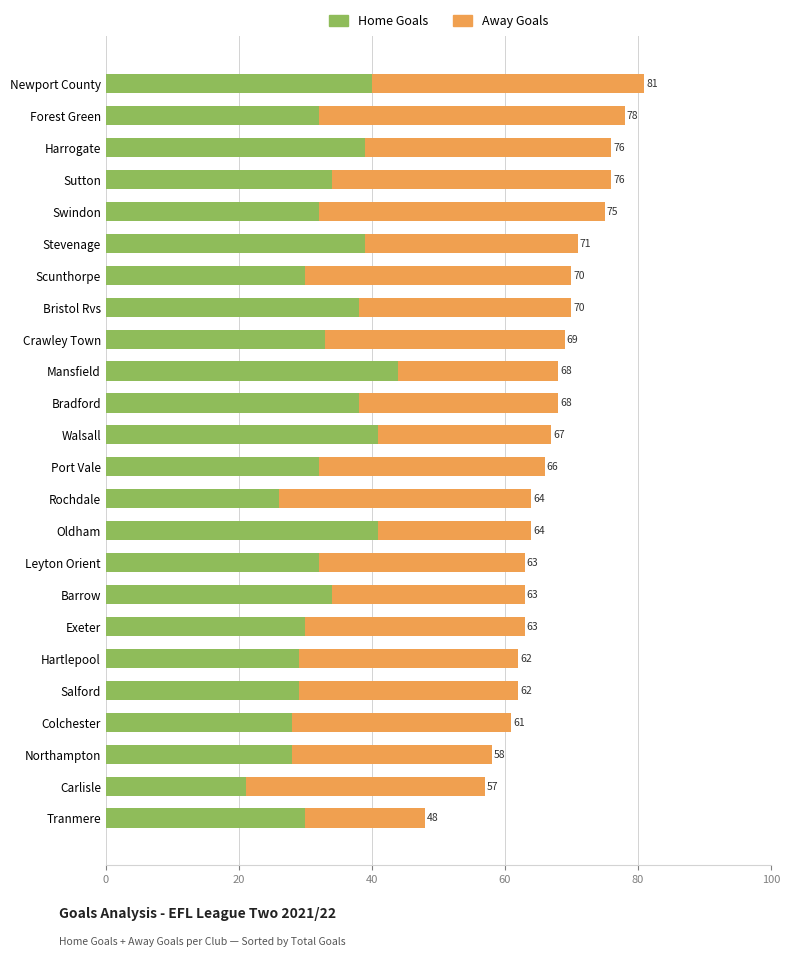

What is the average value of the Away Goals series?

33